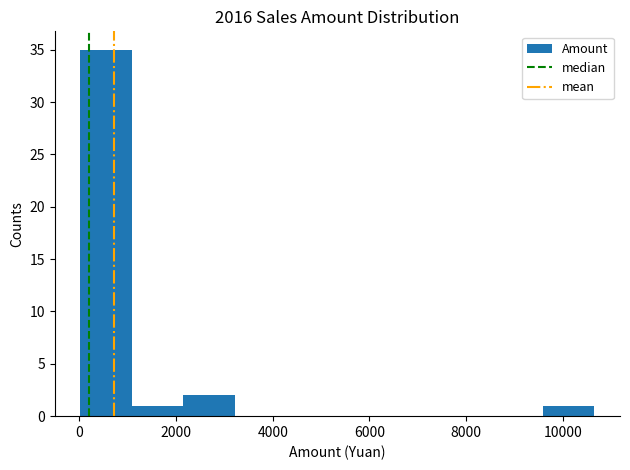

What is the height of the bar covering 9600 to 10600 on the x-axis? Neither the bar edges nor the heights are printed on the chart, so give them approximately, as read against the axes.

1